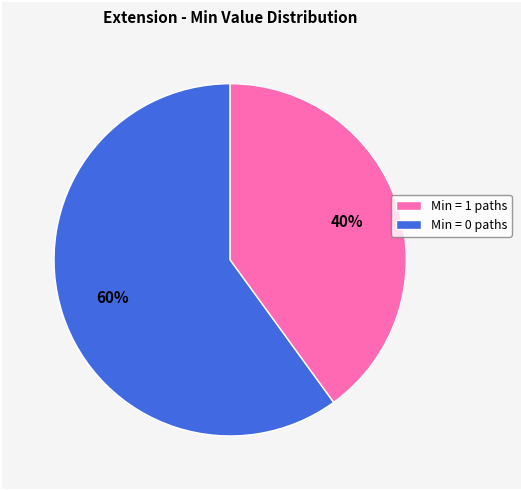

Is there any slice that represents more than half of the pie?

Yes